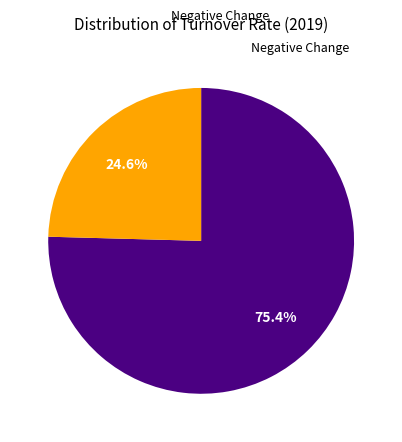

How many slices are in this pie chart?

2